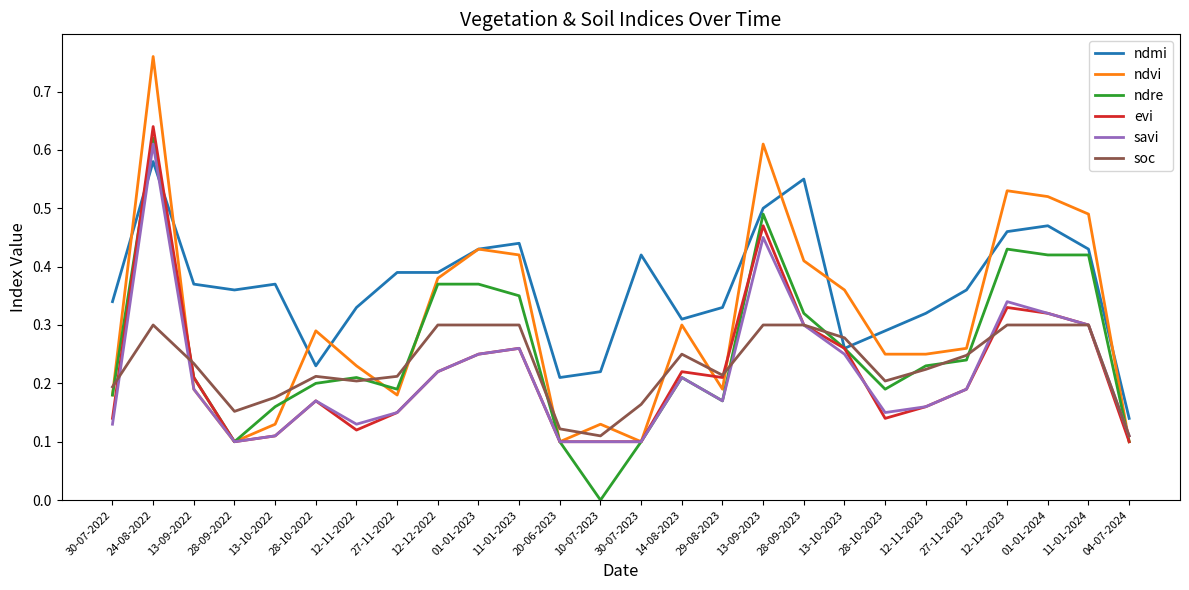

How many lines are shown in the chart?

6